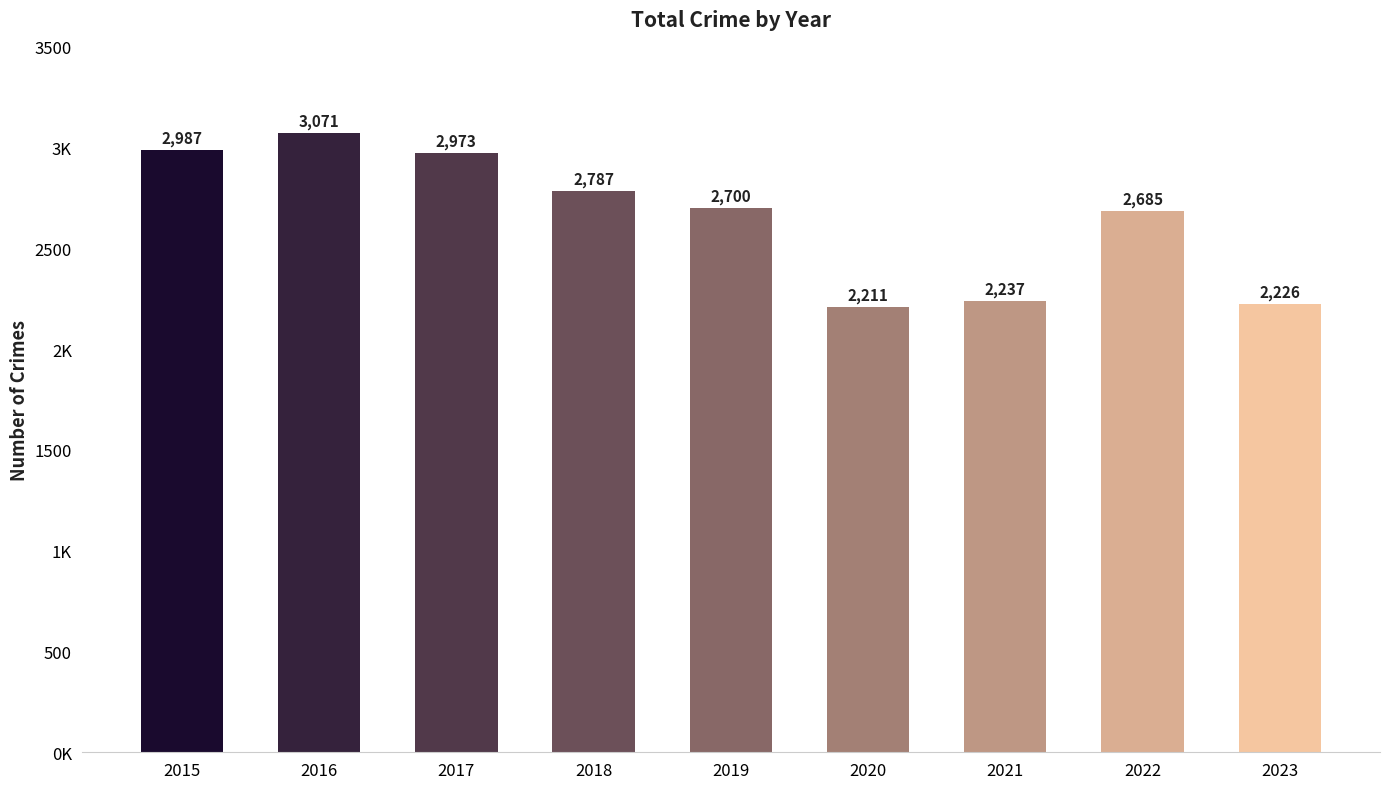

At which label is the value closest to 2641?

2022